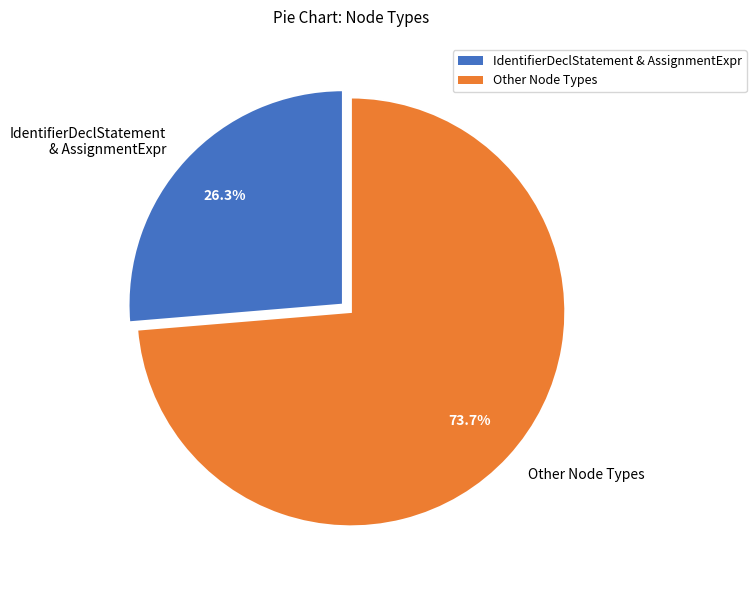

What is the smallest slice in the pie chart?

IdentifierDeclStatement & AssignmentExpr